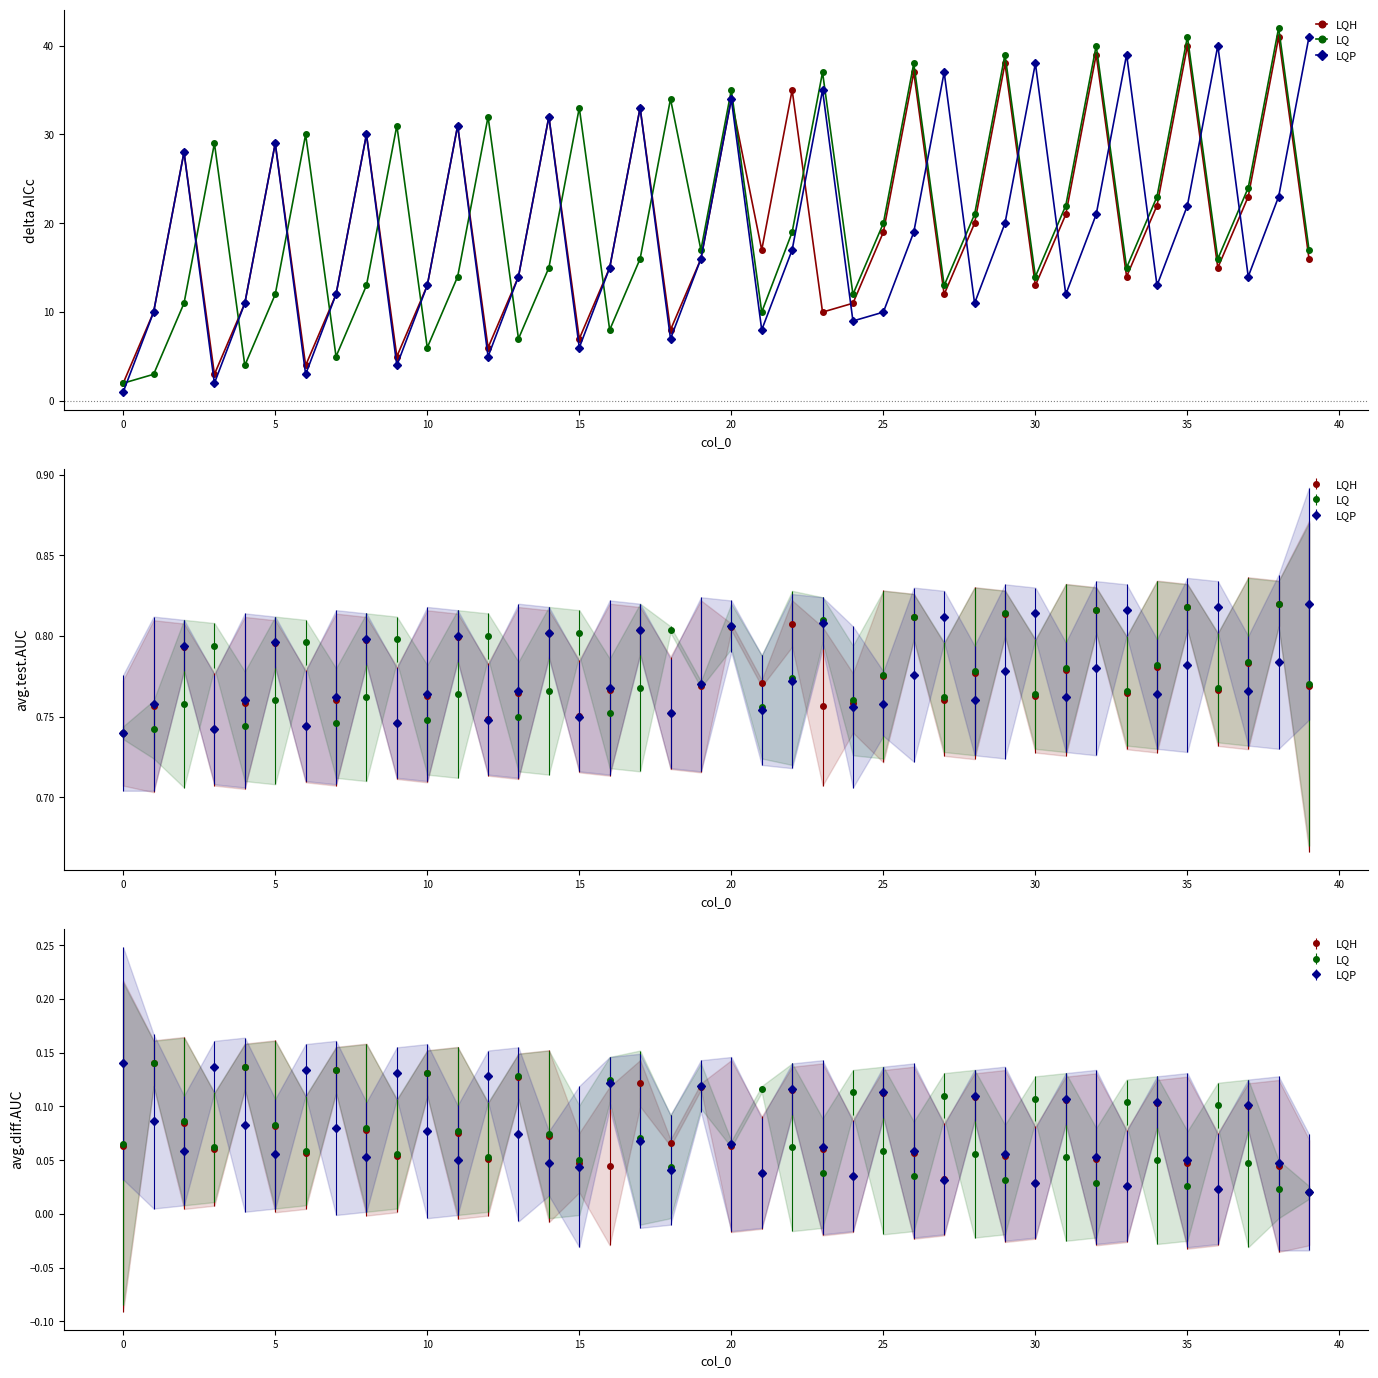

True or false: LQH has more than 2 interior local peaks.

True